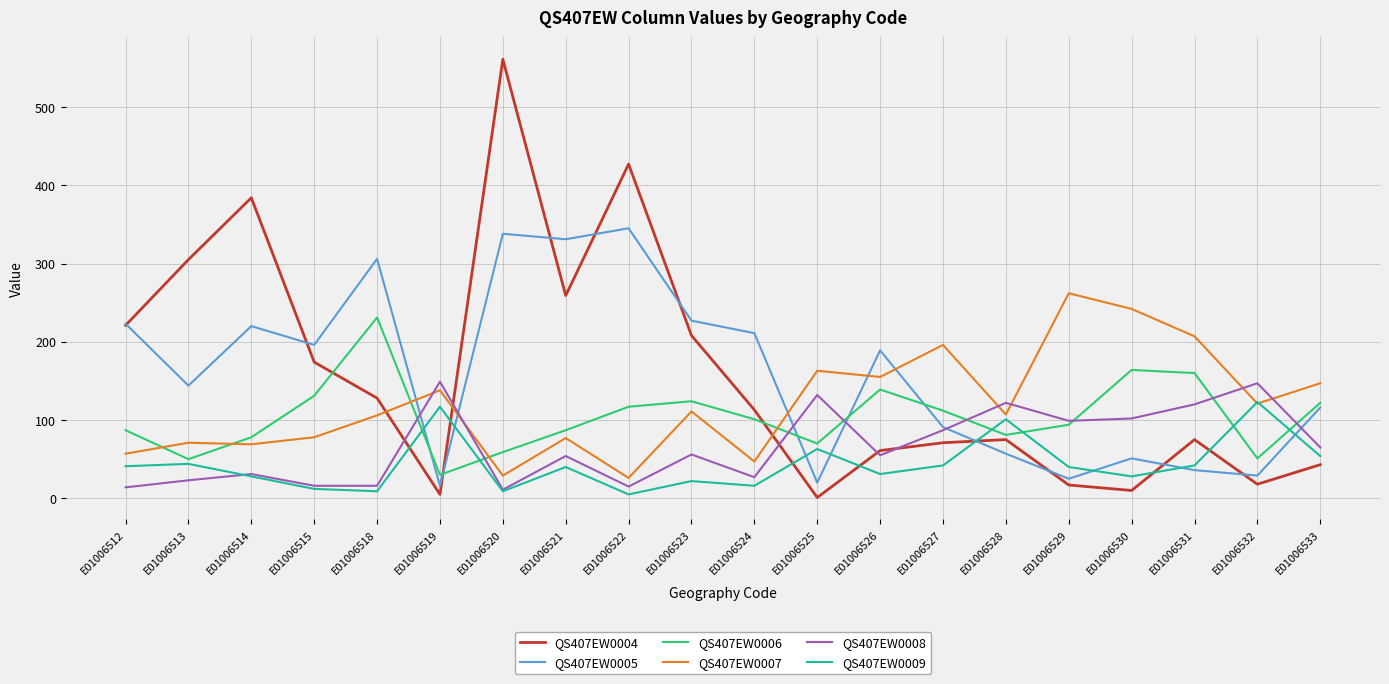

Rank the series by their maximum value, from lowest to highest.

QS407EW0009, QS407EW0008, QS407EW0006, QS407EW0007, QS407EW0005, QS407EW0004